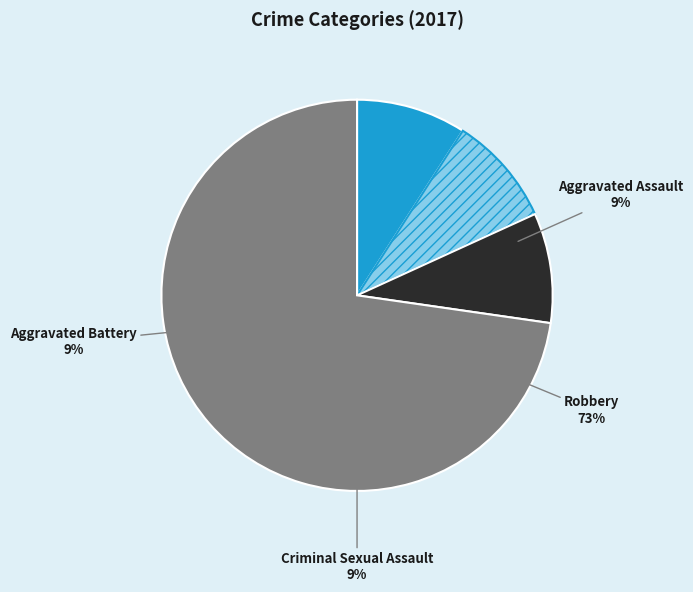

What is the ratio of the value at Criminal Sexual Assault to the value at Aggravated Battery?

1.0